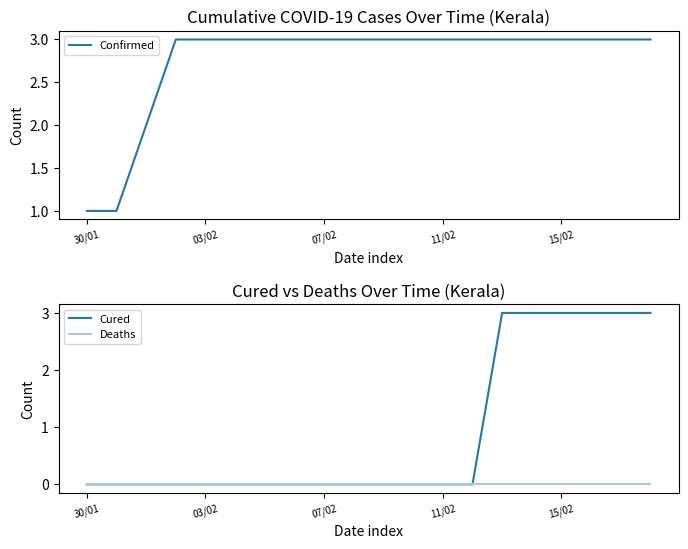

True or false: Confirmed and Deaths intersect in this chart.

False